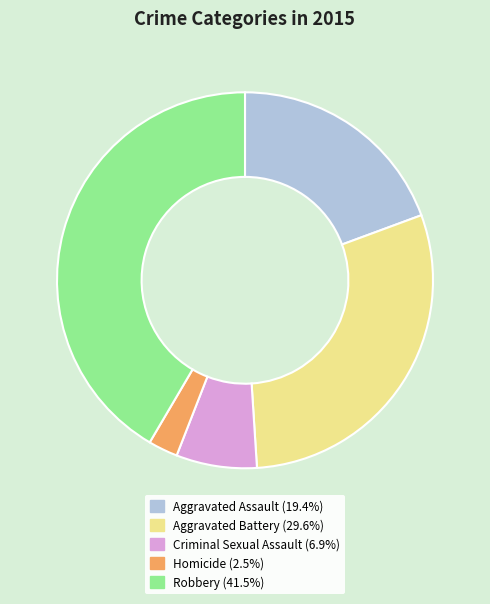

Is there a majority slice in this chart?

No